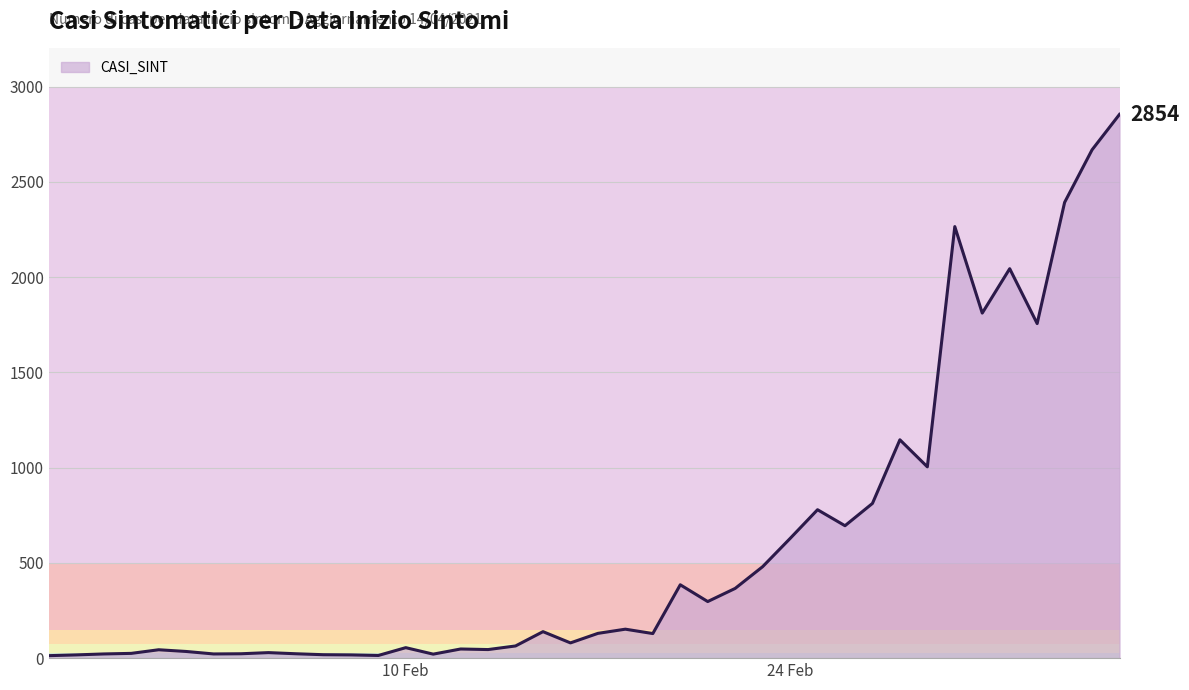

What is the greatest value displayed?

2854